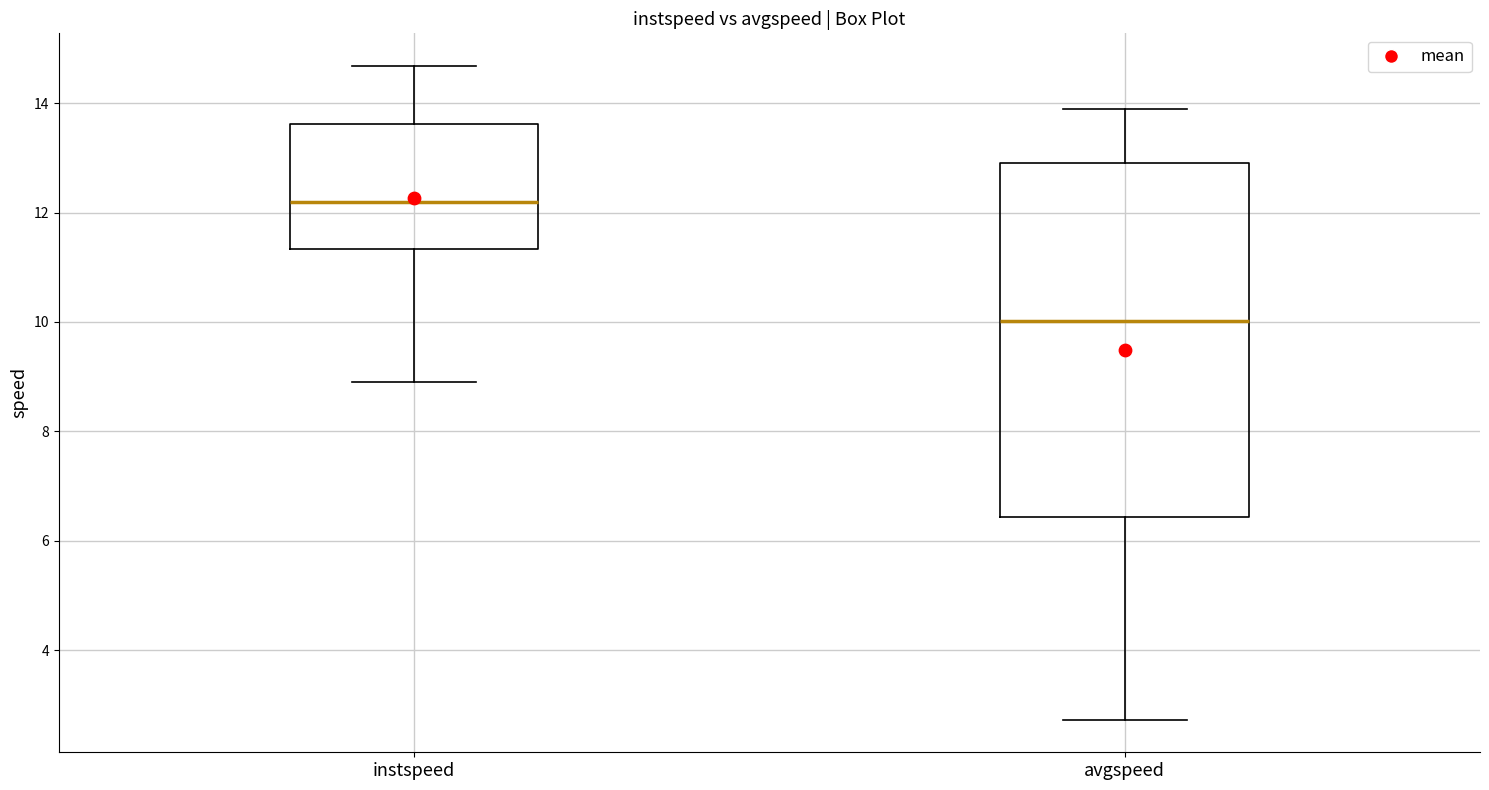

Reading left to right, transcribe this box plot: for each box, give where its median line is, the range the box spans, and where its two whiskers end, as read against the y-axis. The values are not printed on the chart, so give them approximately, as read against the axis.

instspeed: median 12.2, box 11.4 to 13.6, whiskers 9.0 to 14.6
avgspeed: median 10.0, box 6.4 to 13.0, whiskers 2.8 to 13.8